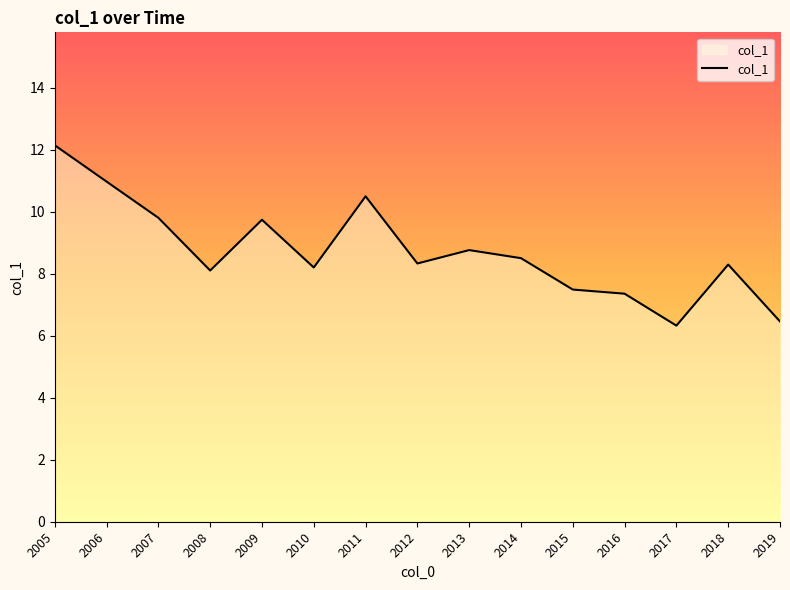

Count the number of values greater than 8.

11